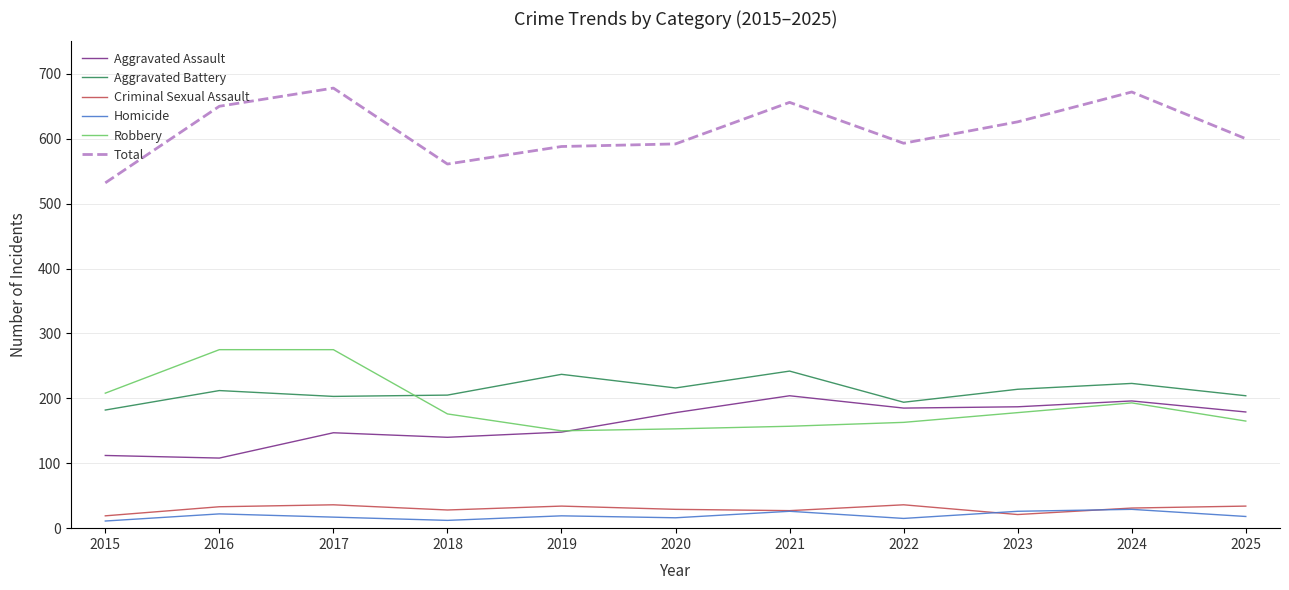

True or false: Total has a value of 363 at 2020.

False